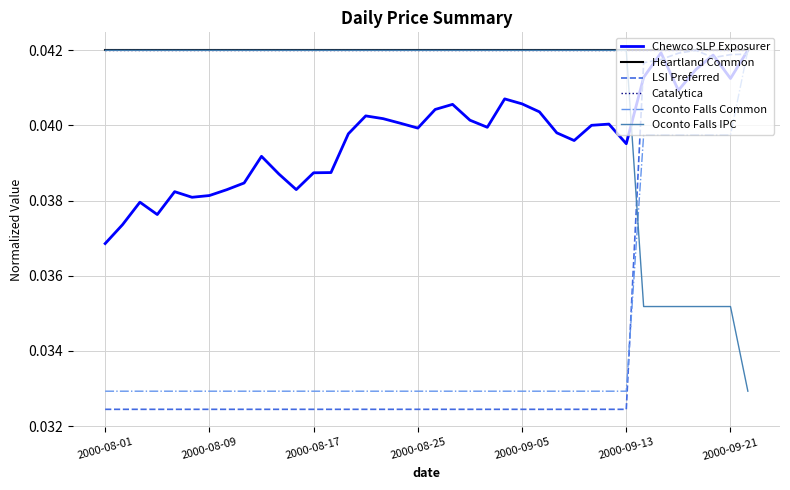

Is this an area chart (filled region under the line)?

No